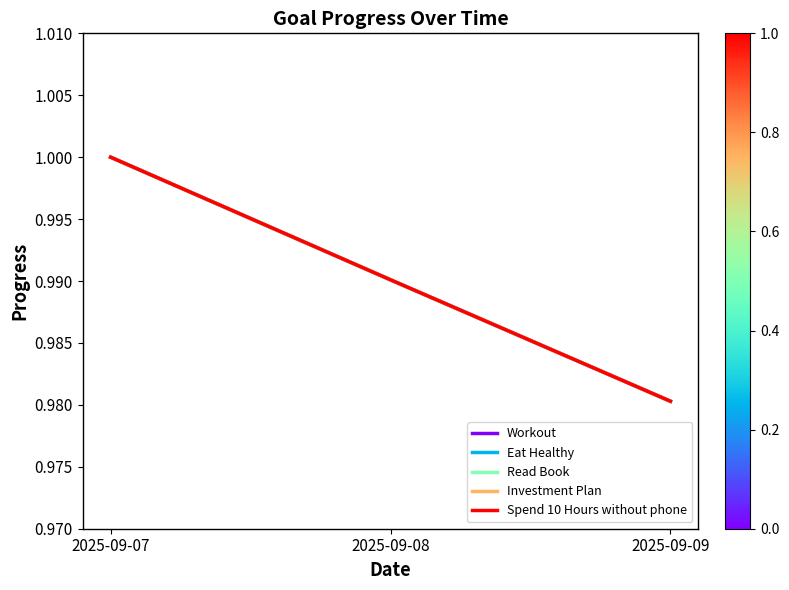

How many lines are shown in the chart?

5